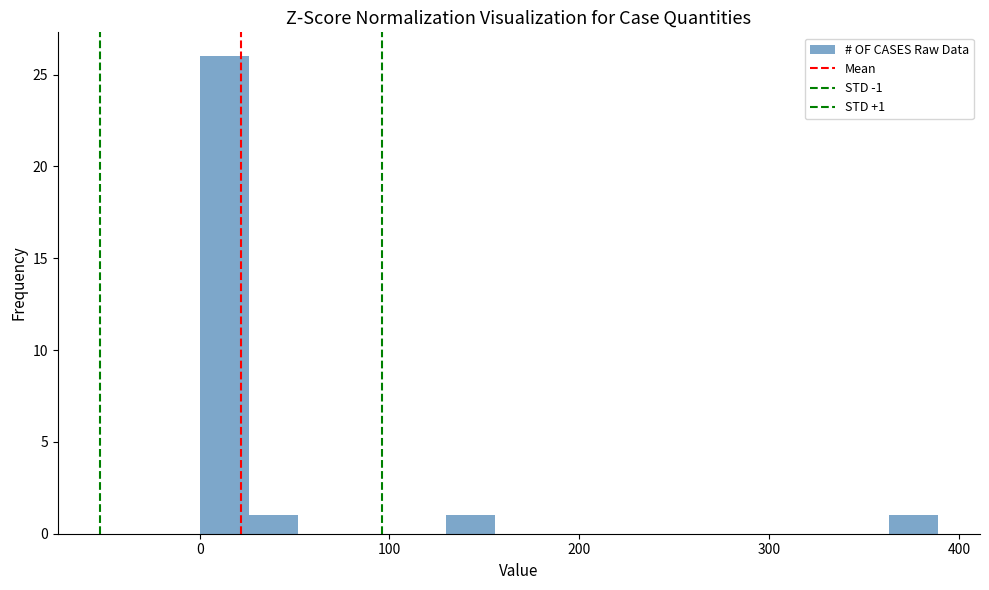

Around what value on the x-axis is the tallest bar? Give the approximate position of its centre, as read against the axis.

10